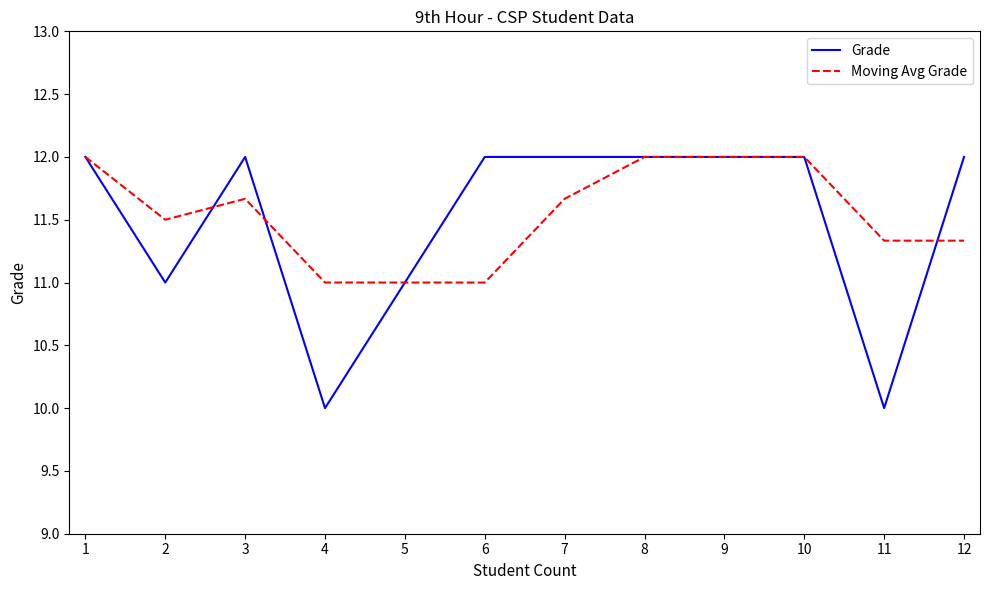

What is the minimum value for Moving Avg Grade?

11.0